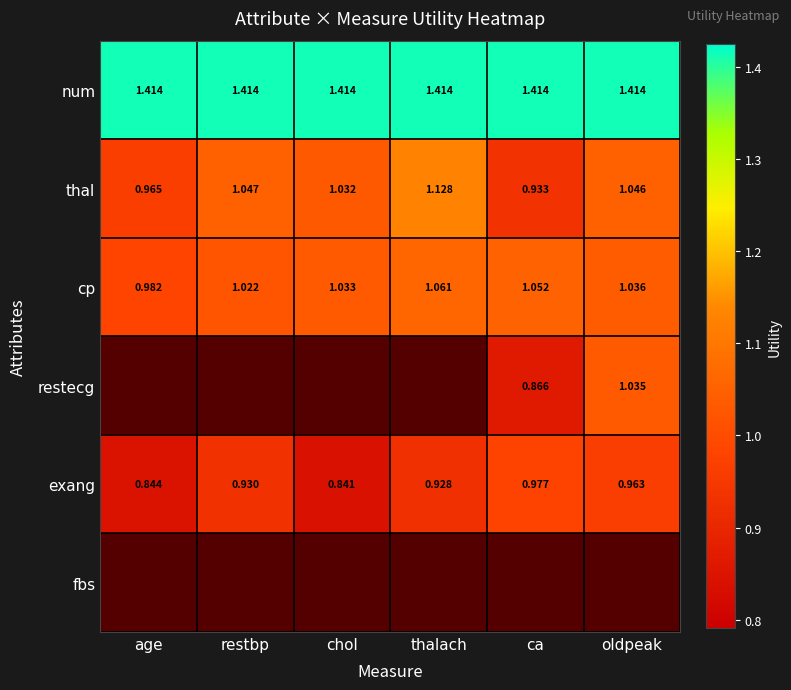

The value of cp at restbp is 0.4. True or false?

False